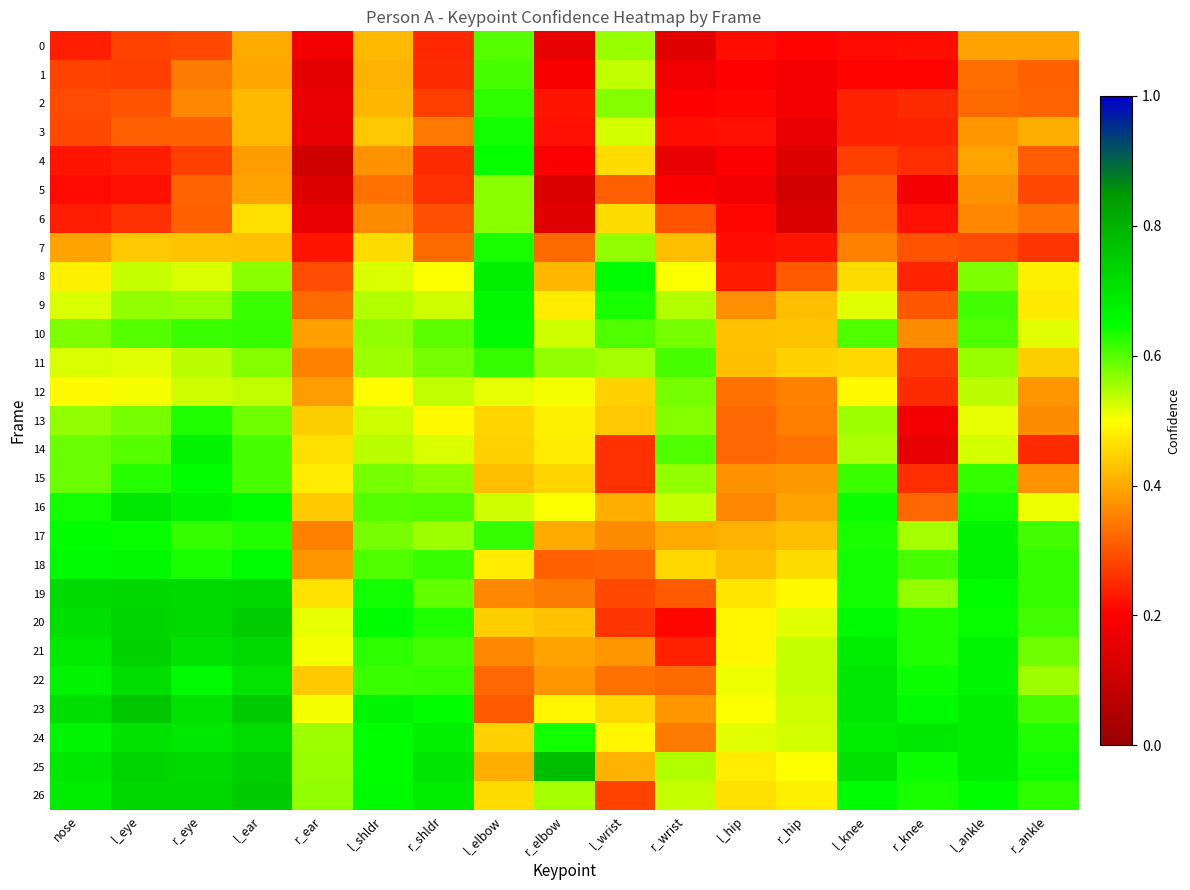

List the series in order of their peak value, highest first.

25, 23, 26, 20, 21, 19, 24, 22, 16, 8, 18, 17, 14, 9, 10, 15, 4, 3, 7, 13, 2, 11, 1, 0, 12, 5, 6